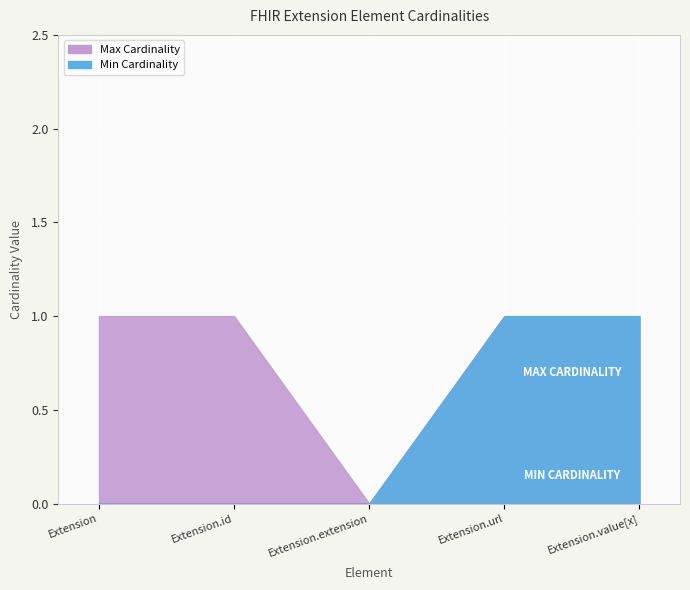

How many lines are shown in the chart?

2